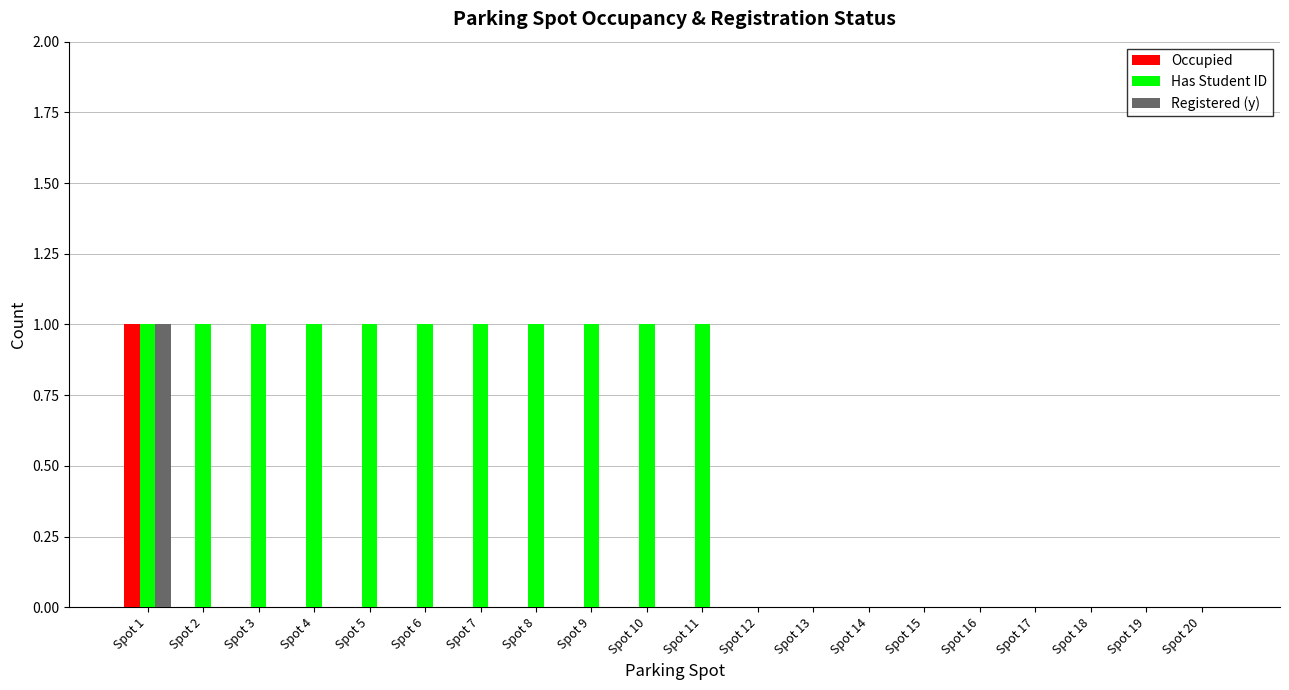

What is the difference between the Occupied values at Spot 2 and Spot 1?

1